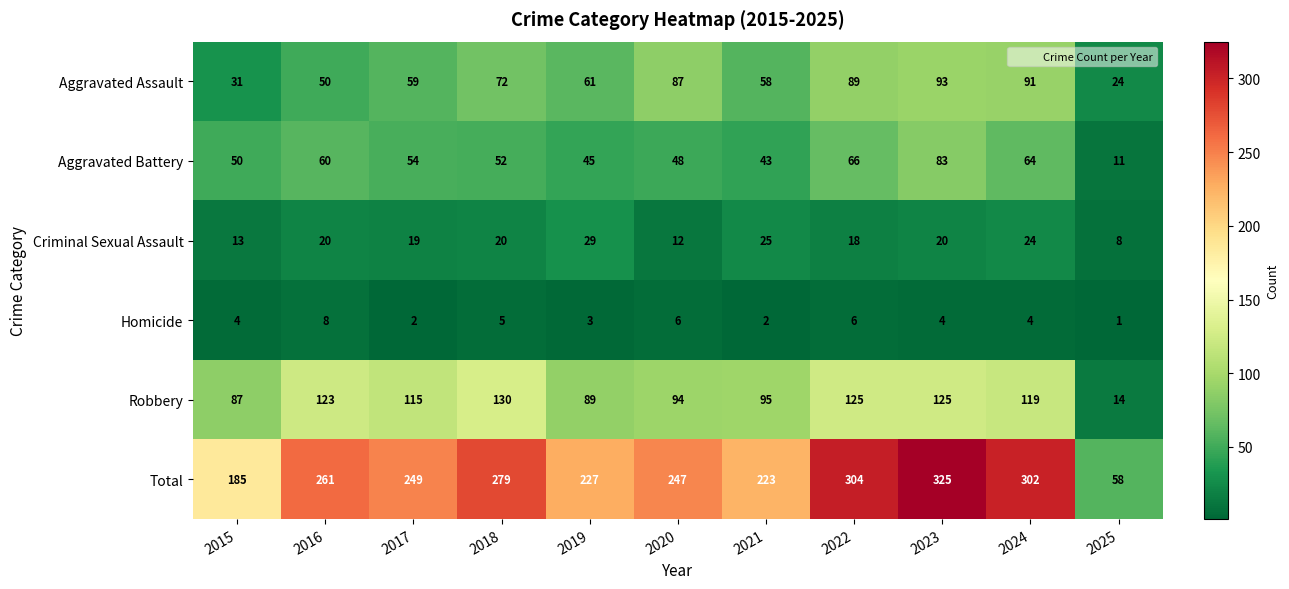

Is the value of Homicide at 2023 greater than the value of Aggravated Battery at 2016?

No